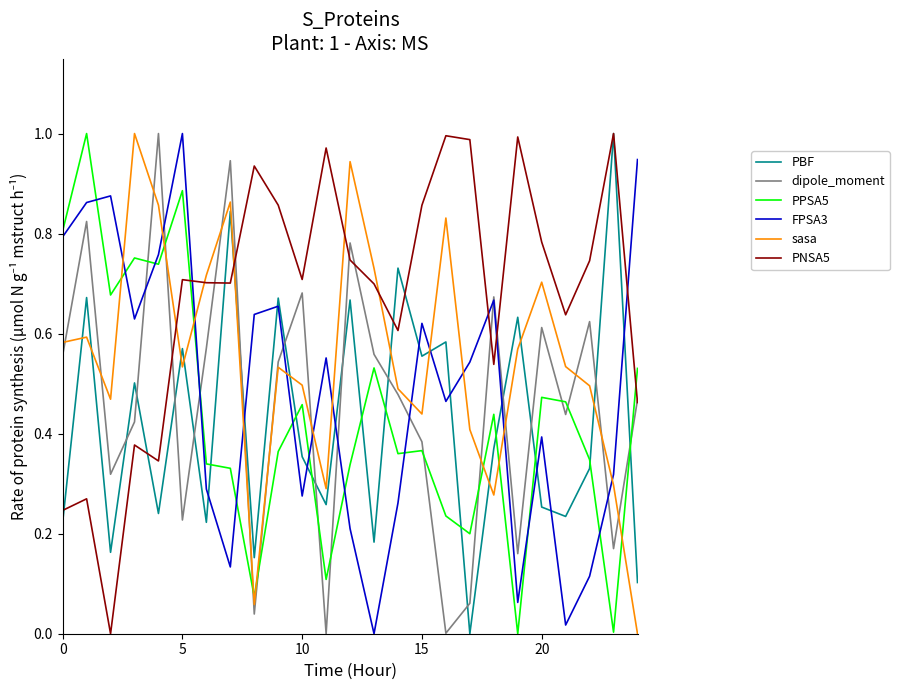

Which series has the largest total across all categories?

PNSA5